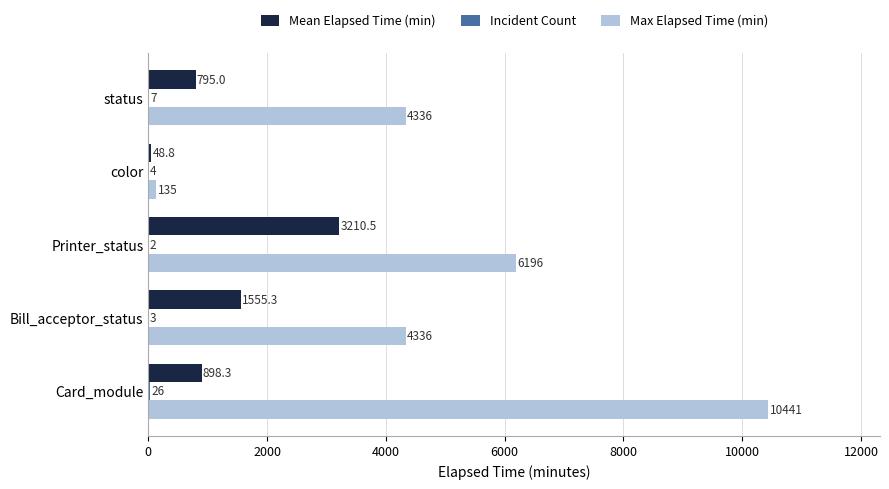

Which series changed the most between Printer_status and color?

Max Elapsed Time (min)